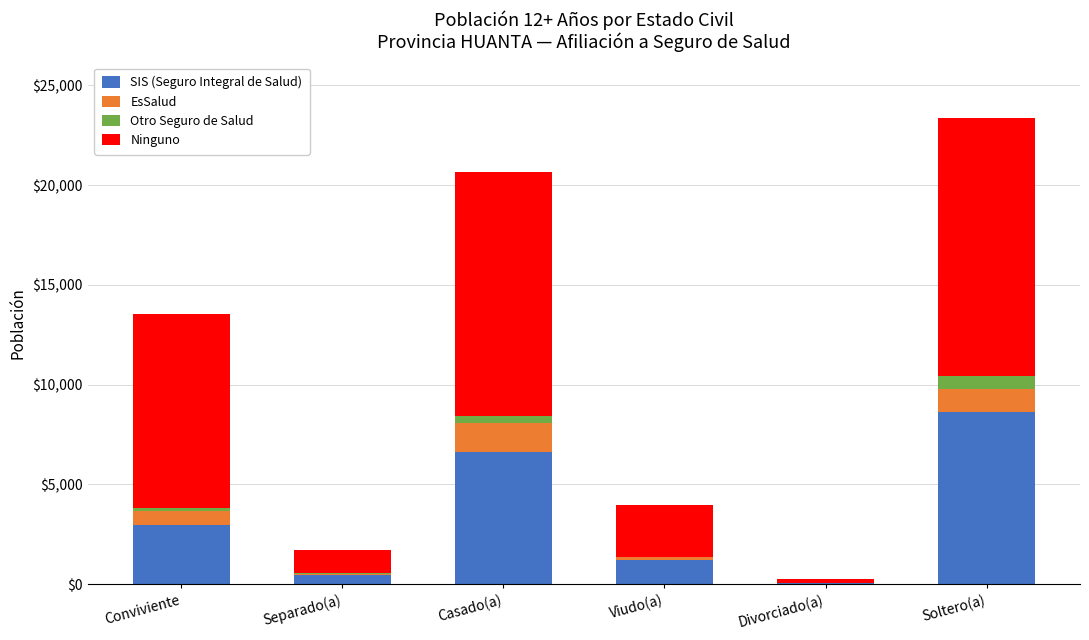

At which label does SIS (Seguro Integral de Salud) reach its peak?

Soltero(a)